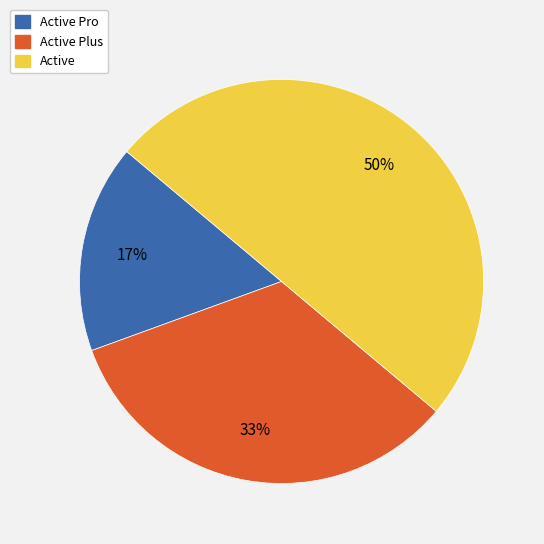

Is Active Pro the majority of the pie?

No